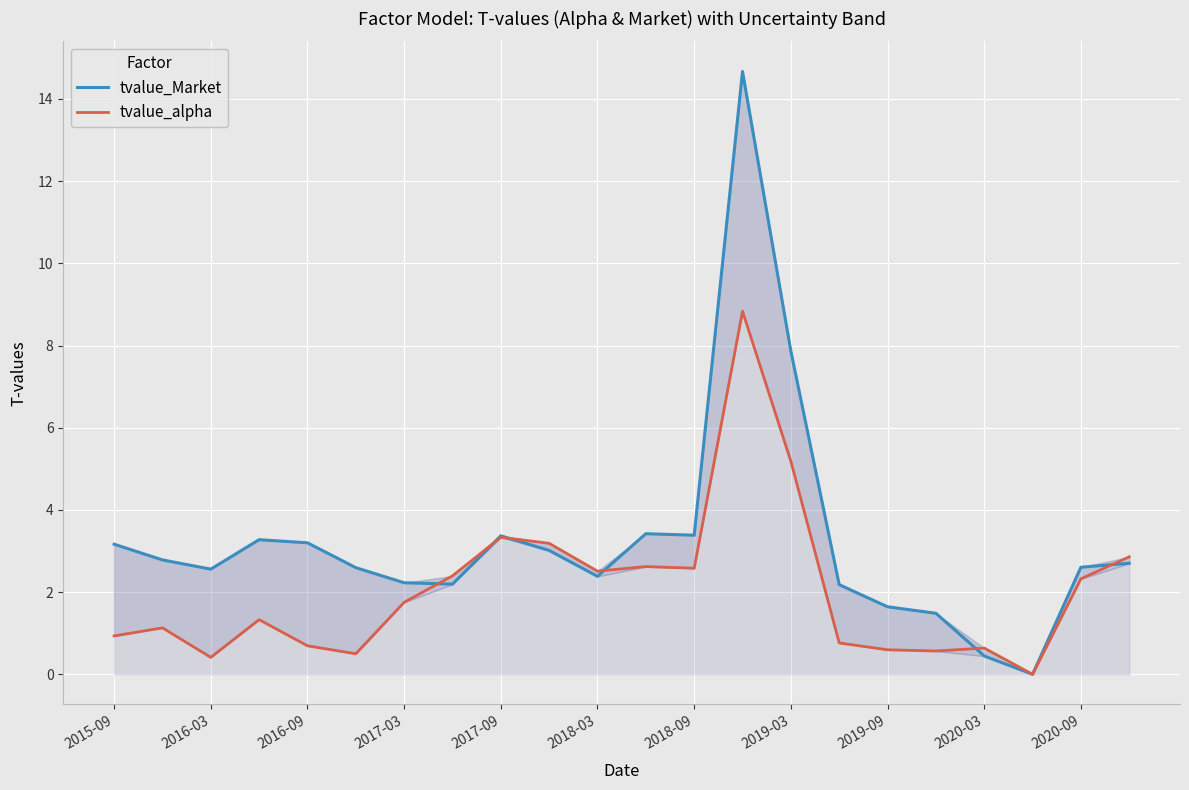

List the series in order of their peak value, highest first.

tvalue_Market, tvalue_alpha